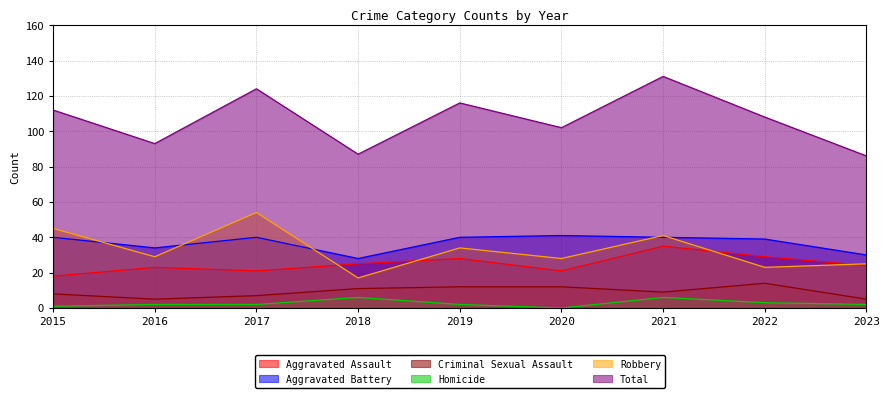

What is the value of the Homicide point at the 8th from the left?

3